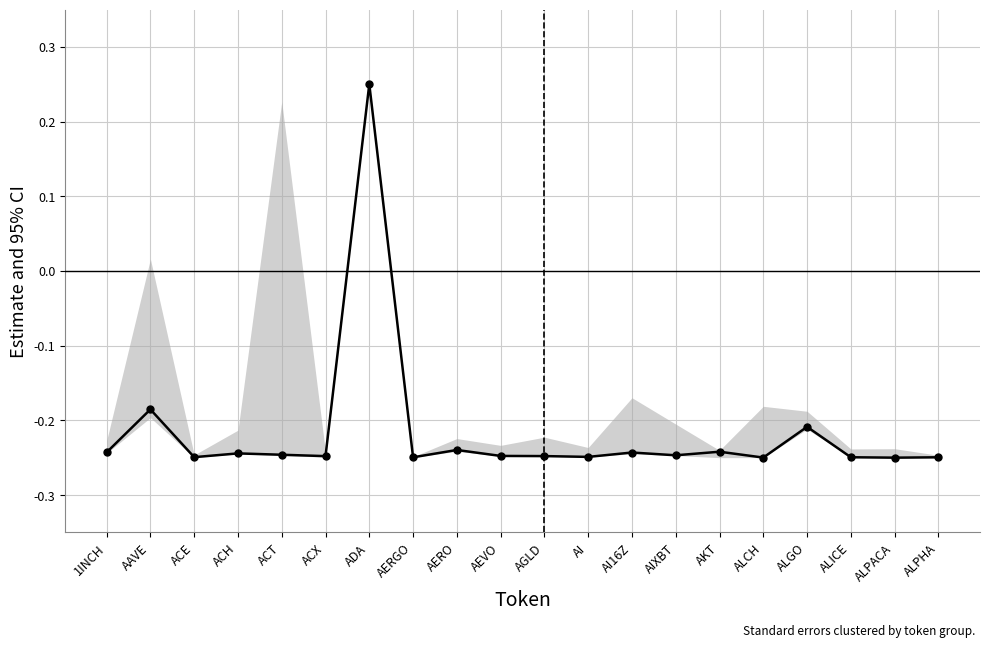

Which label corresponds to the largest value in the chart?

ADA